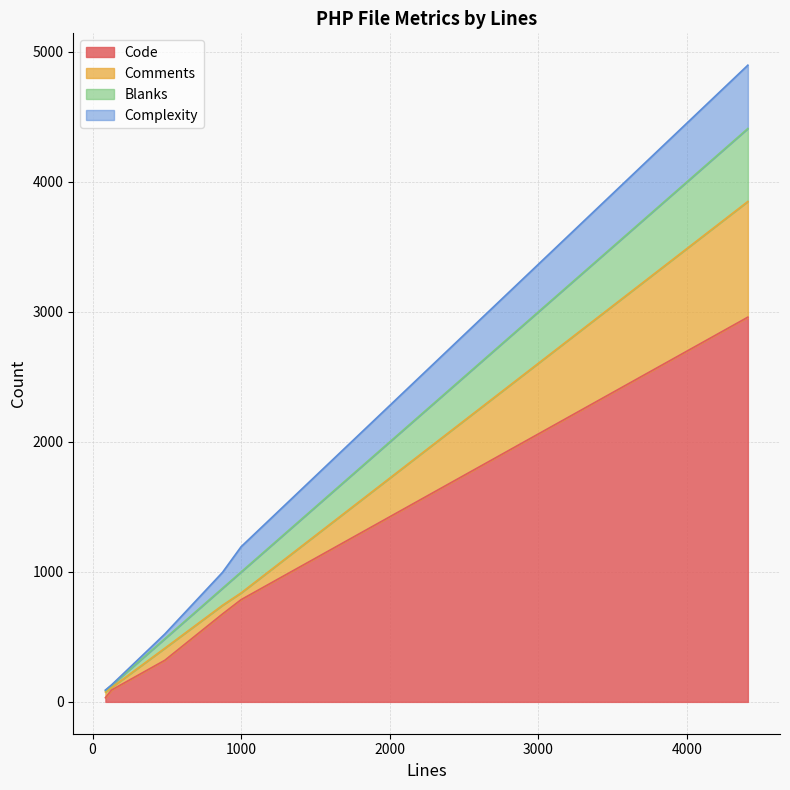

The Blanks series shows 10 at 86. True or false?

True